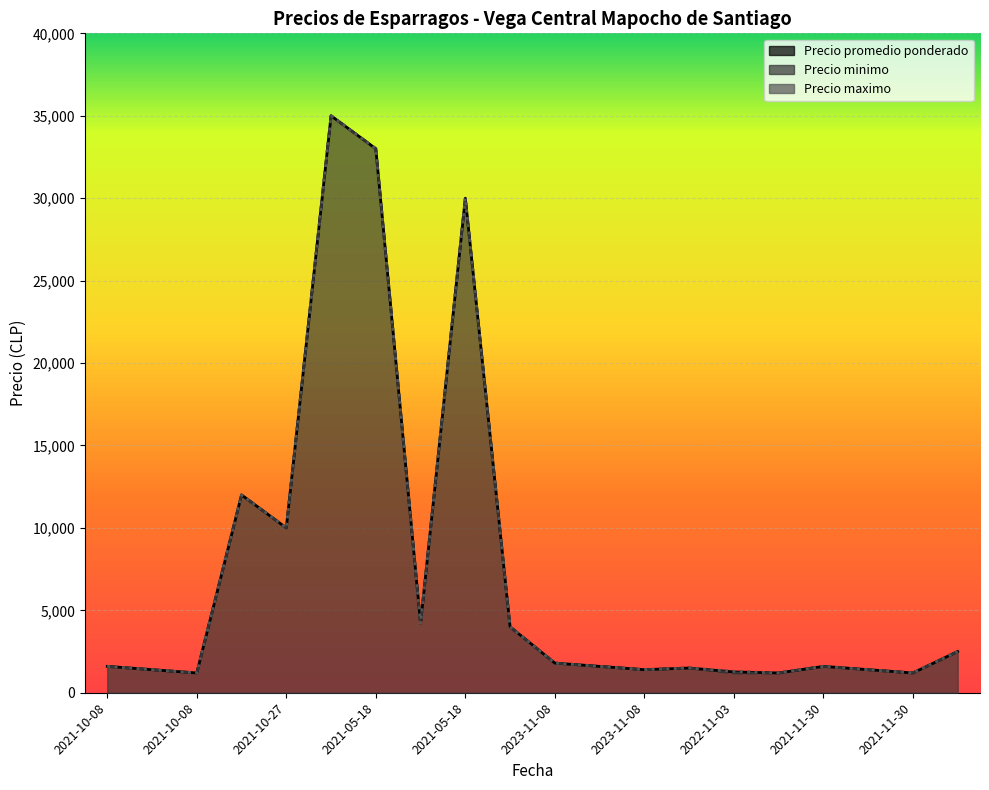

How many interior local peaks does the Precio maximo series have?

5